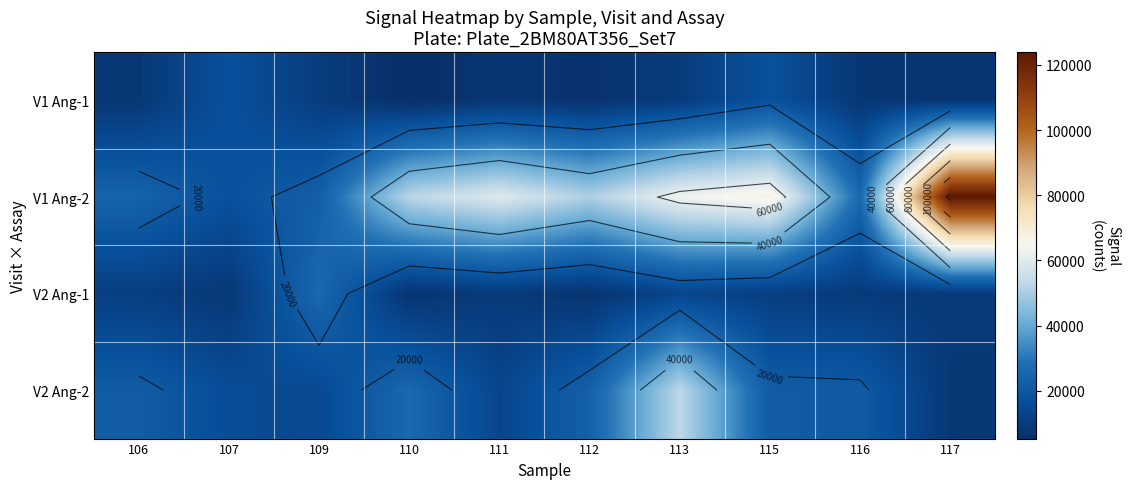

Which series changed the most between 106 and 117?

V1 Ang-2